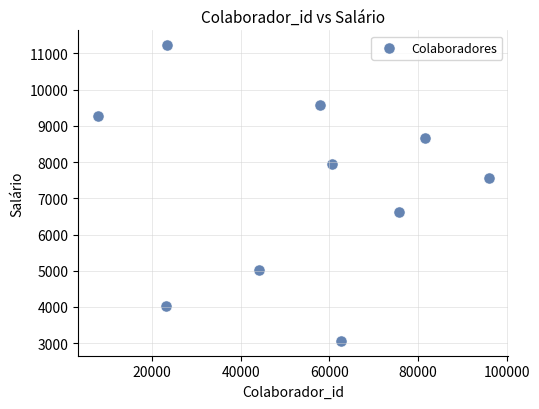

What Y value in the scatter plot is closest to 7144?

7569.7